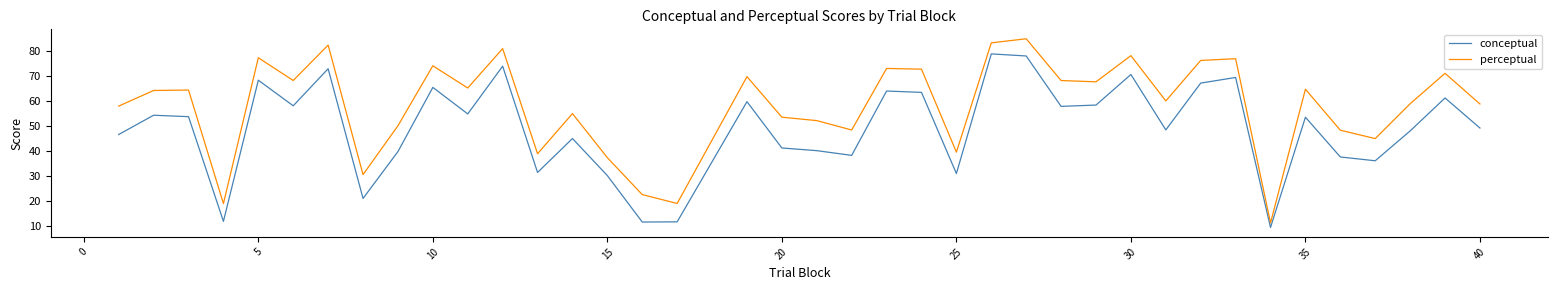

How many interior local peaks does the conceptual series have?

13